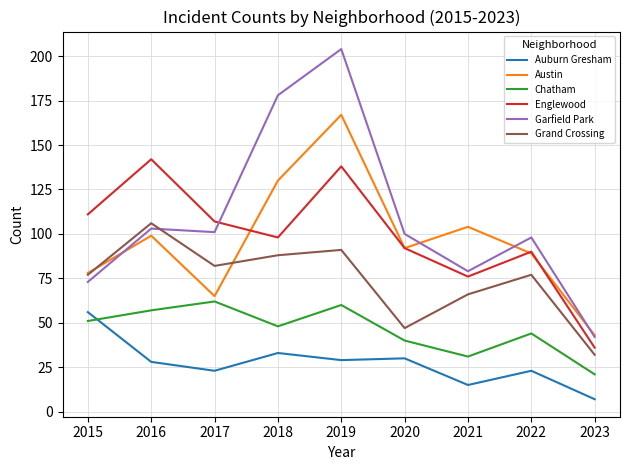

At which category is the sum across all series the highest?

2019